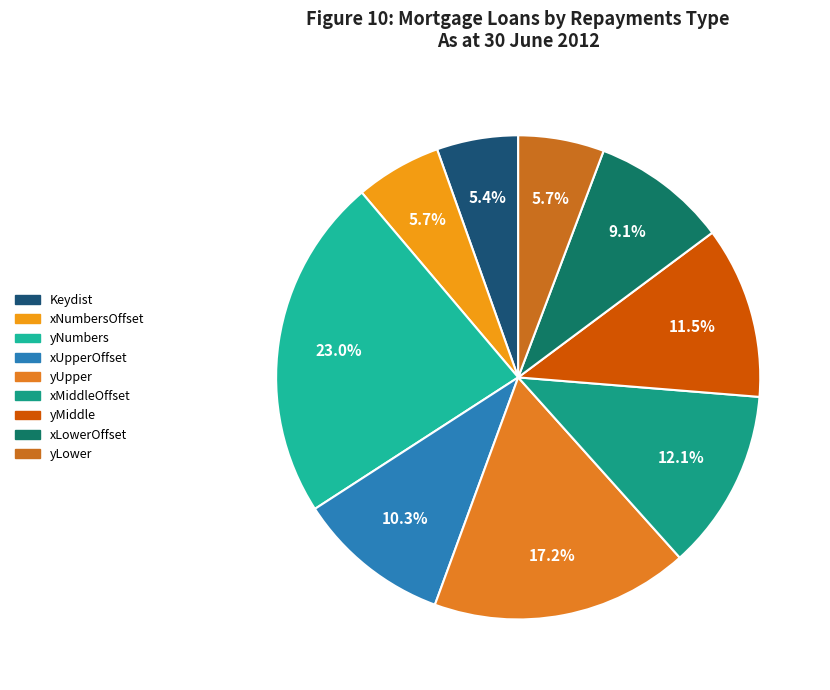

Count the number of slices in the pie.

9